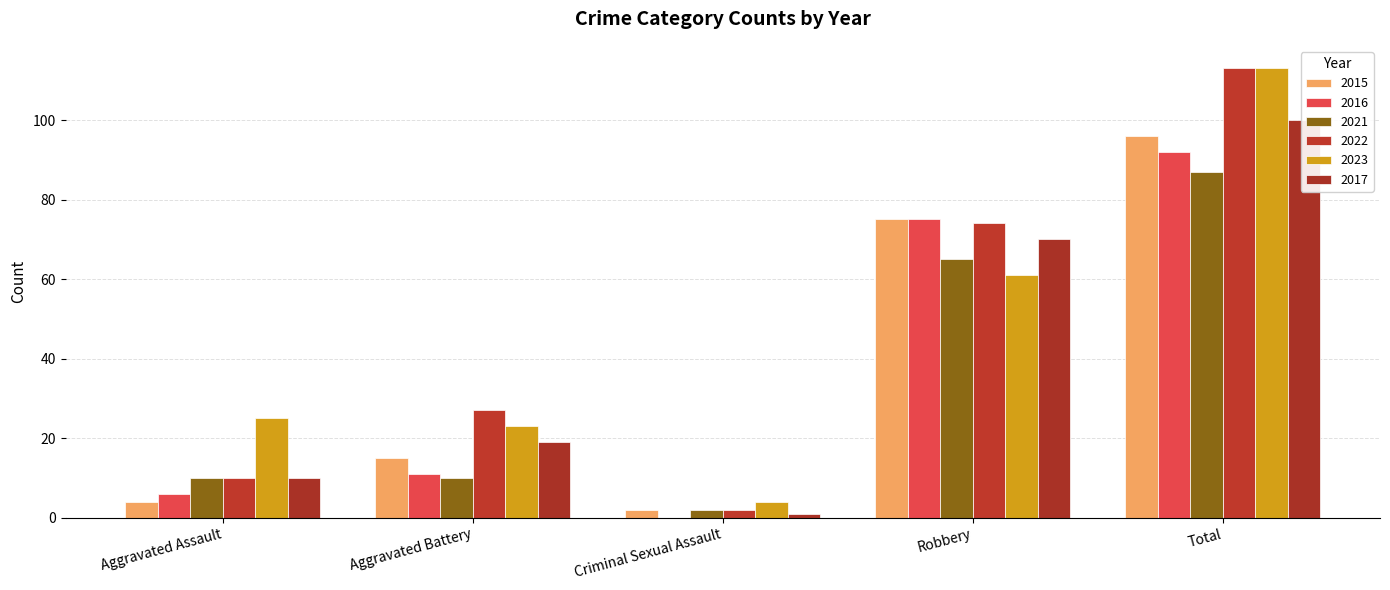

What is the sum of all 2017 values?

200